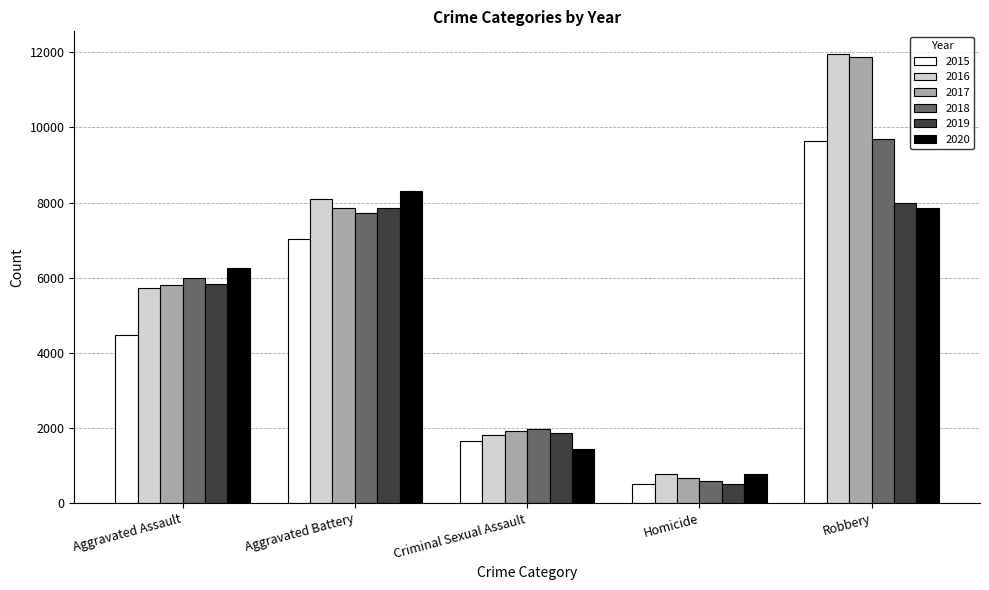

At which label is 2015 closest to 5067?

Aggravated Assault